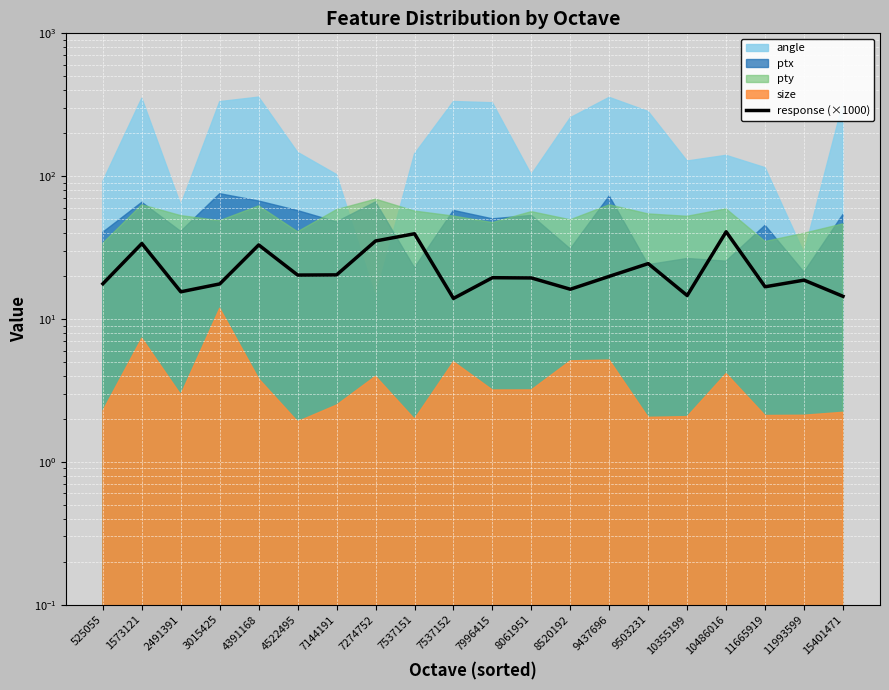

Rank the categories by value from highest to lowest.

10486016, 7537151, 7274752, 1573121, 4391168, 9503231, 7144191, 4522495, 9437696, 7996415, 8061951, 11993599, 525055, 3015425, 11665919, 8520192, 2491391, 10355199, 15401471, 7537152